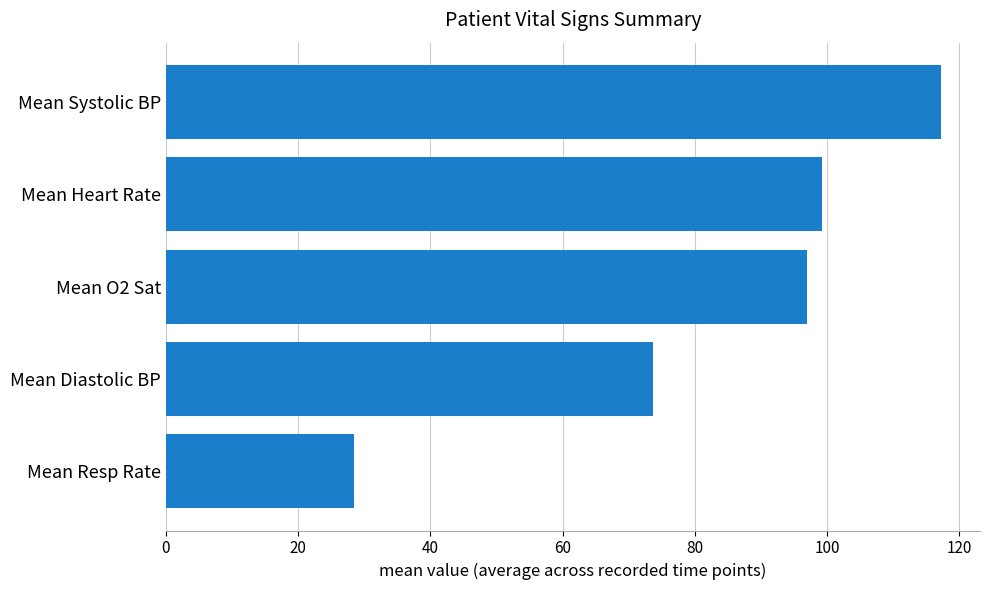

List the labels in order of value, smallest first.

Mean Resp Rate, Mean Diastolic BP, Mean O2 Sat, Mean Heart Rate, Mean Systolic BP